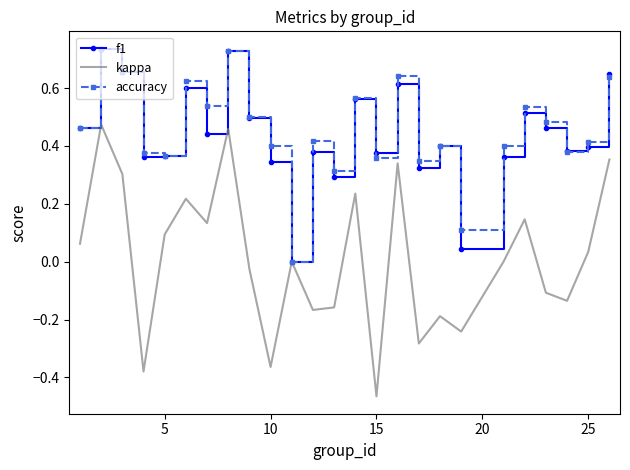

How many interior local peaks does the accuracy series have?

8